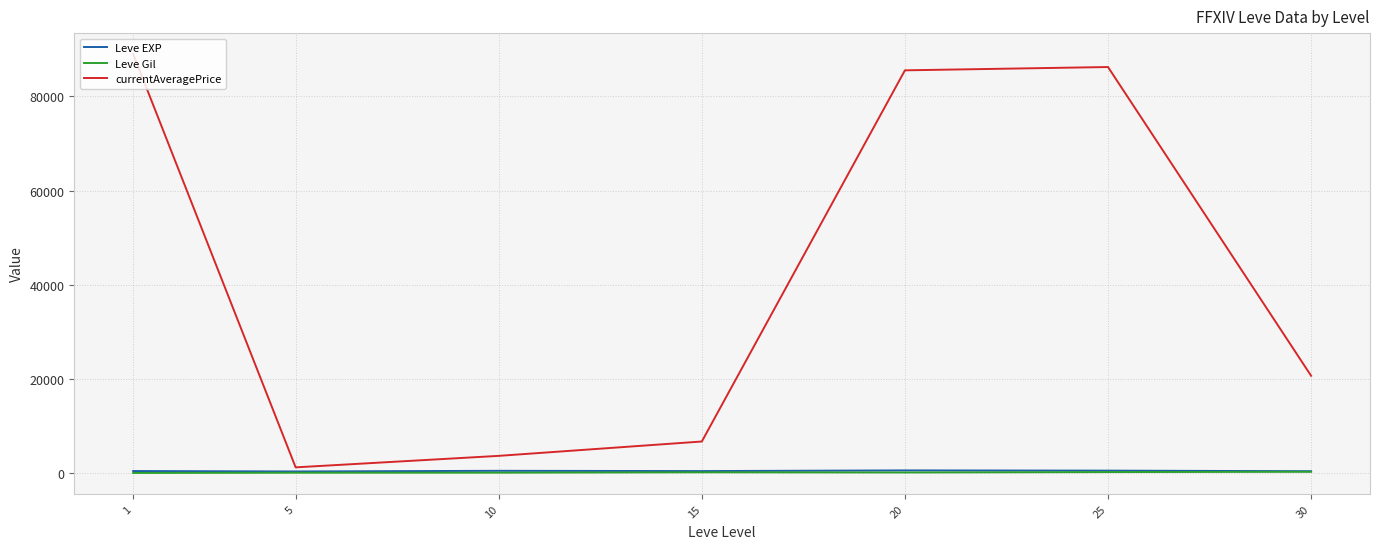

At which category is the sum across all series the highest?

1